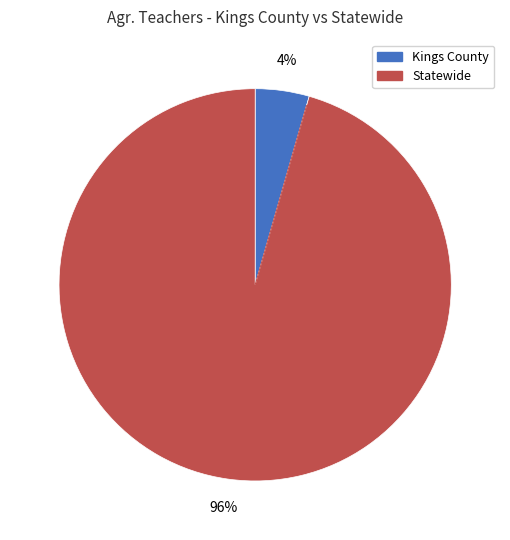

What percentage is the Statewide slice, to the nearest percent?

96%